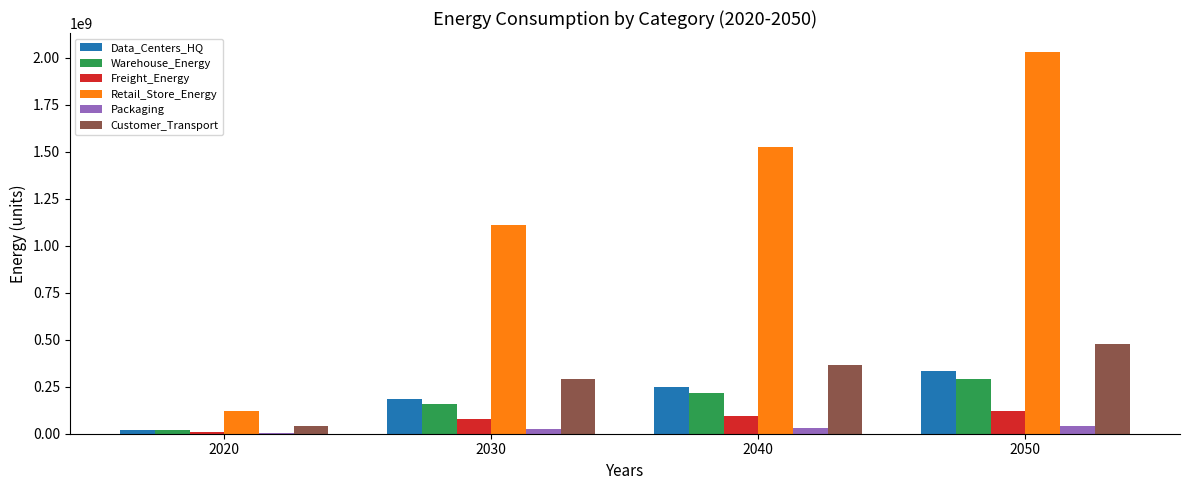

What is the highest value of the Customer_Transport series?

475664250.7